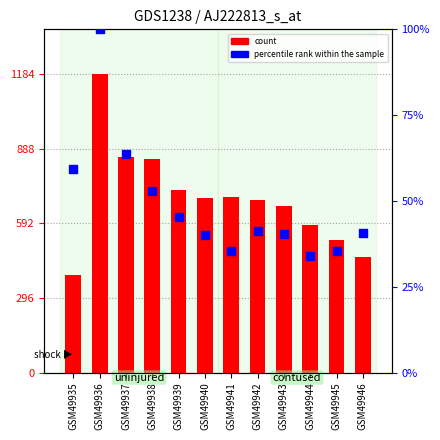

At how many categories does at least one series exceed 734?

3